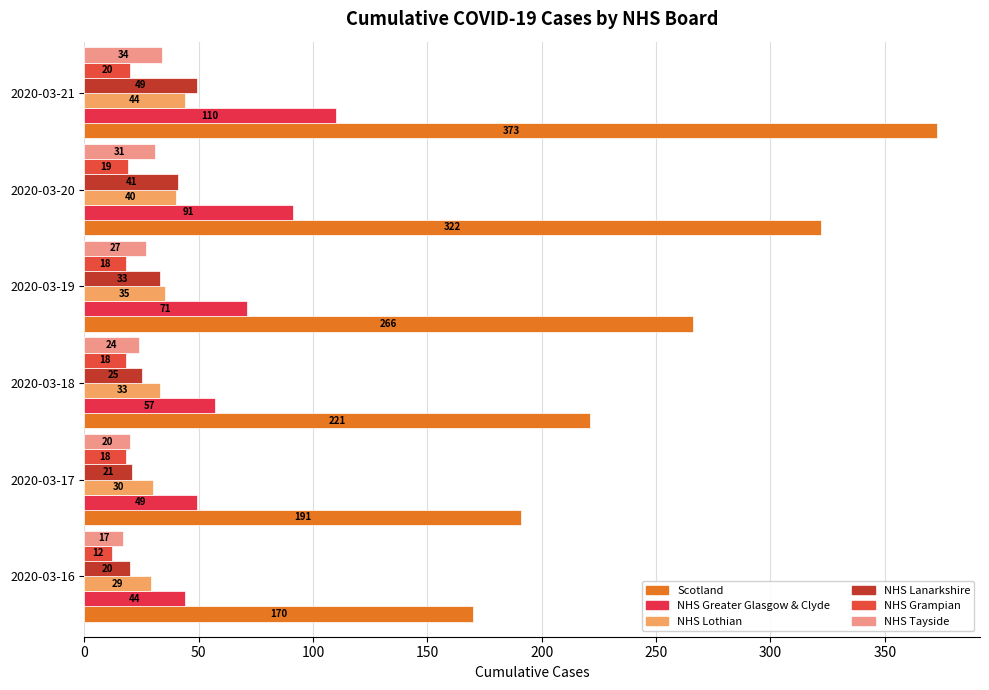

How many distinct data groups are displayed?

6